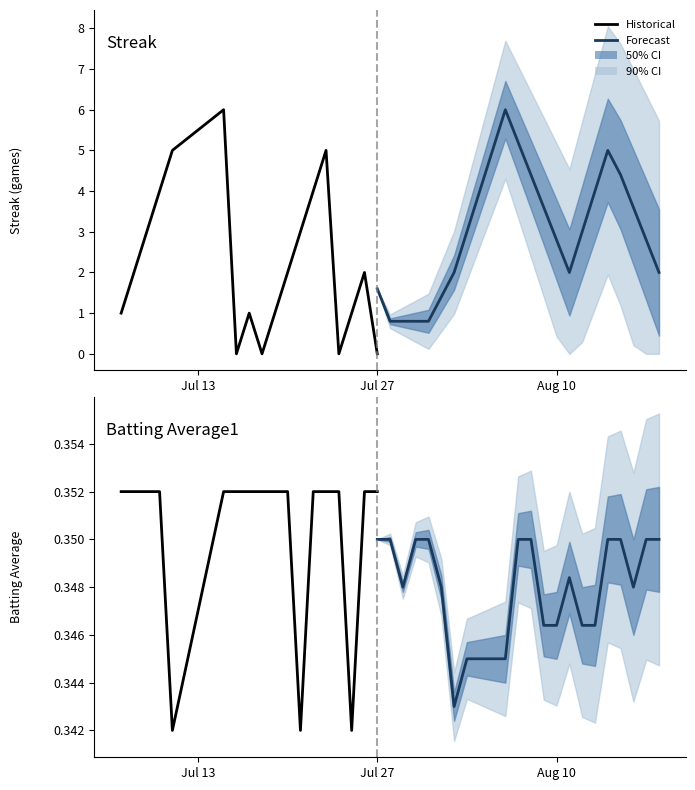

The Batting Average1 series shows 0.2 at 30. True or false?

False